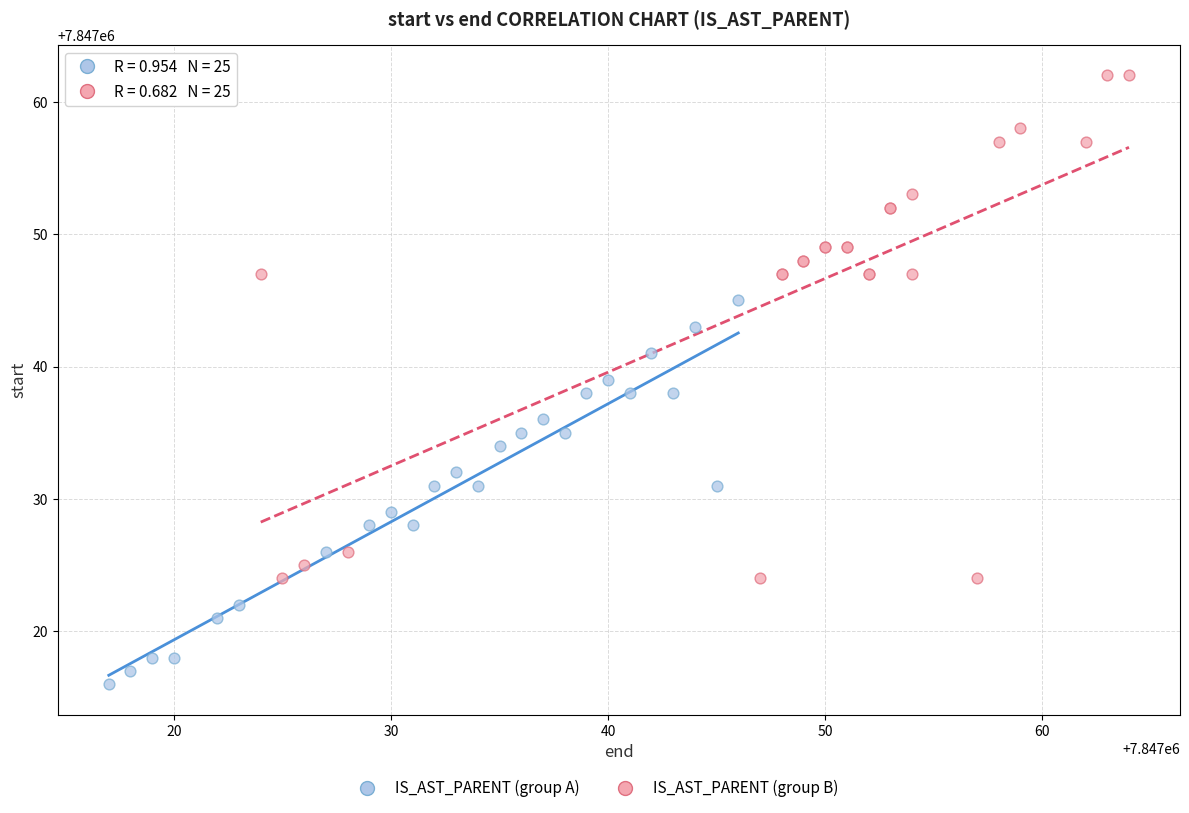

Which series contains the highest Y value?

IS_AST_PARENT (group B)